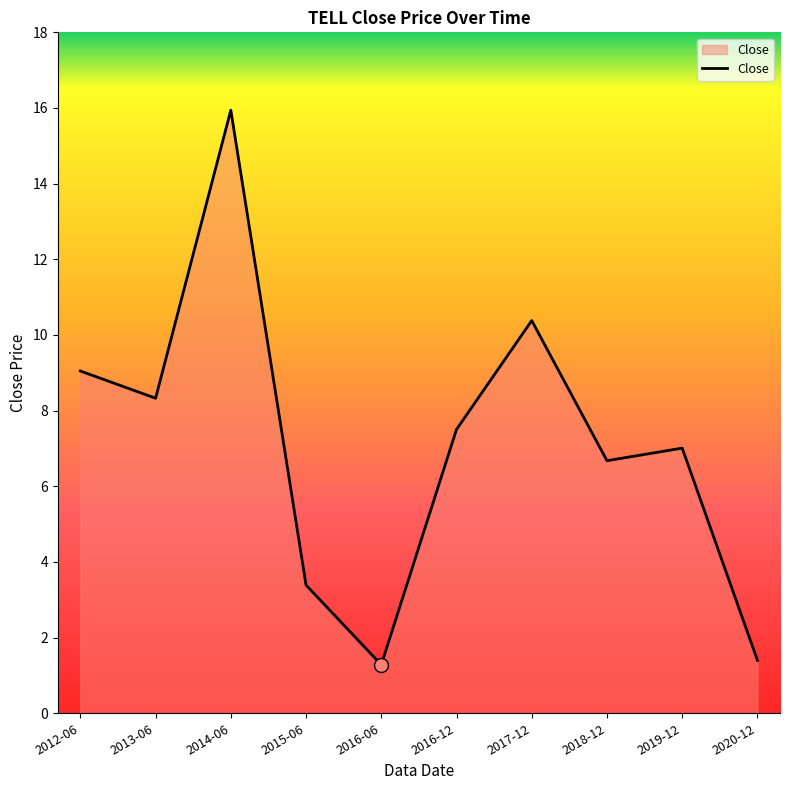

What is the difference between the values at 2013-06 and 2020-12?

6.9